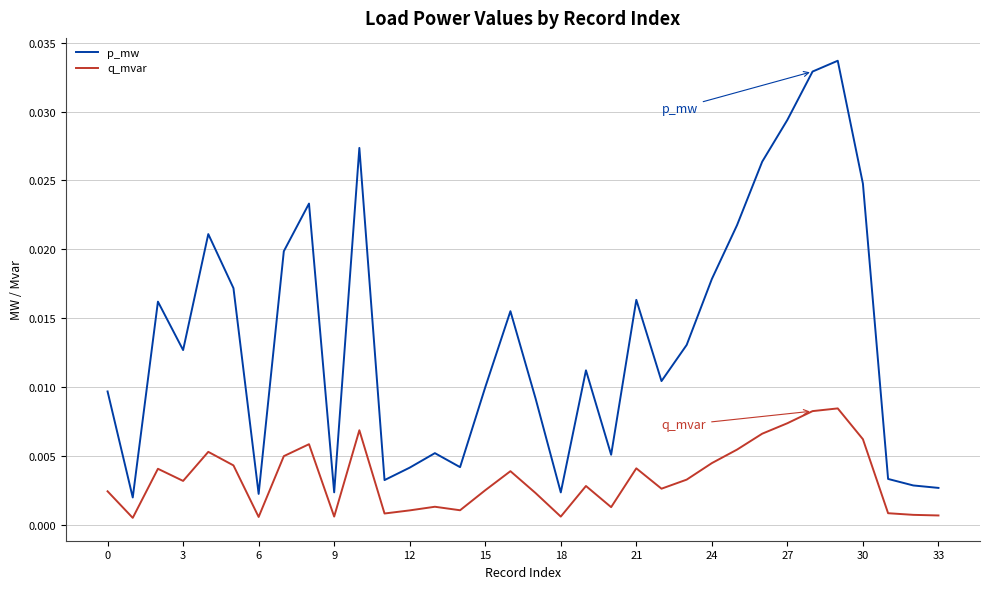

Which series has the largest total across all categories?

p_mw